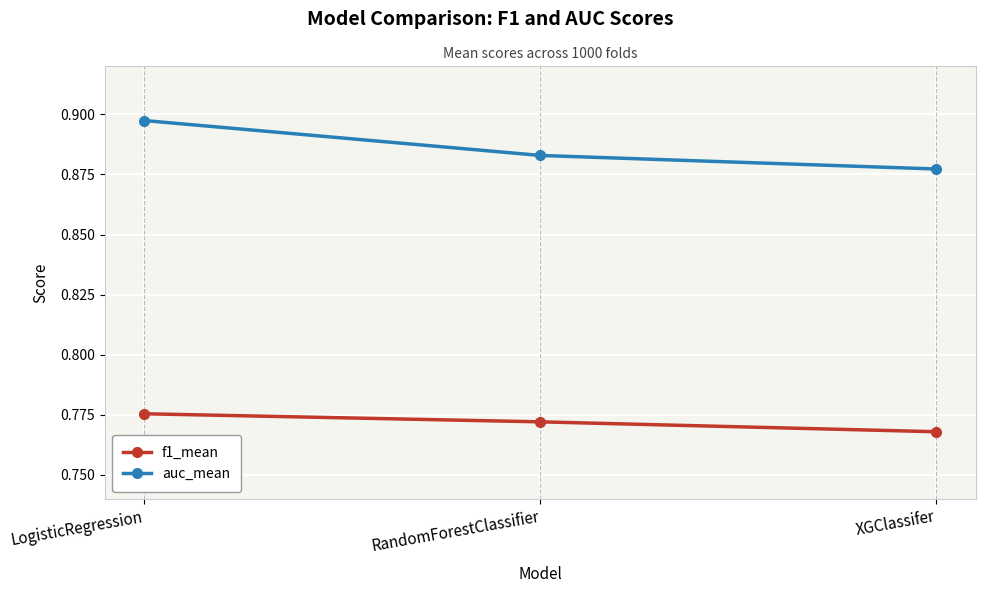

At which category does the chart reach its peak across all series?

LogisticRegression